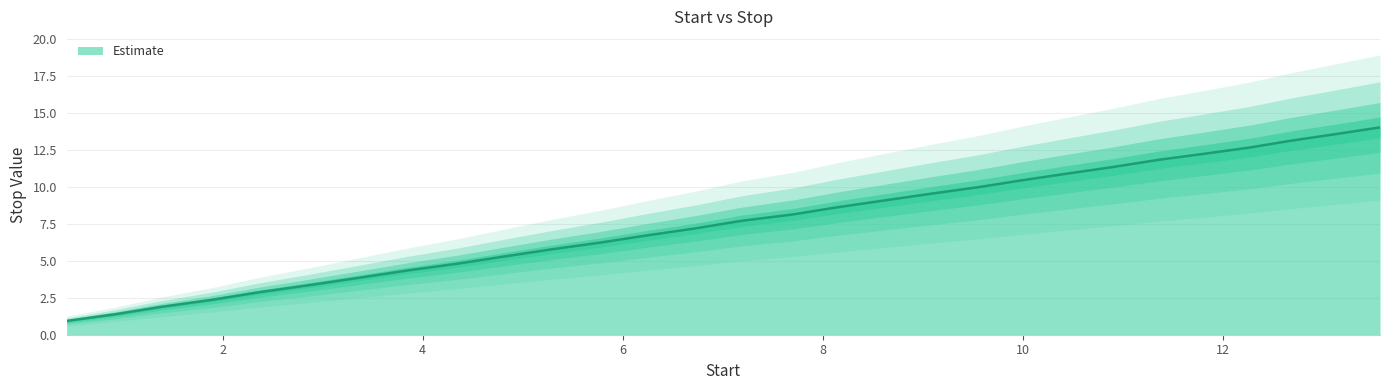

Does the chart display data point markers on the line(s)?

No